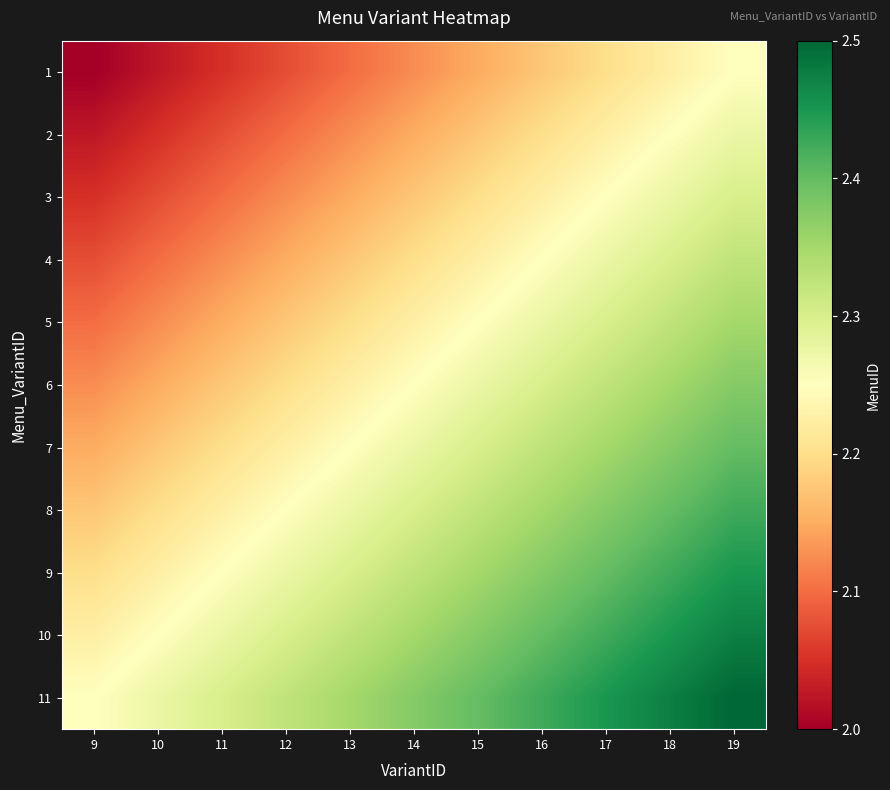

Count the number of data series in this chart.

11